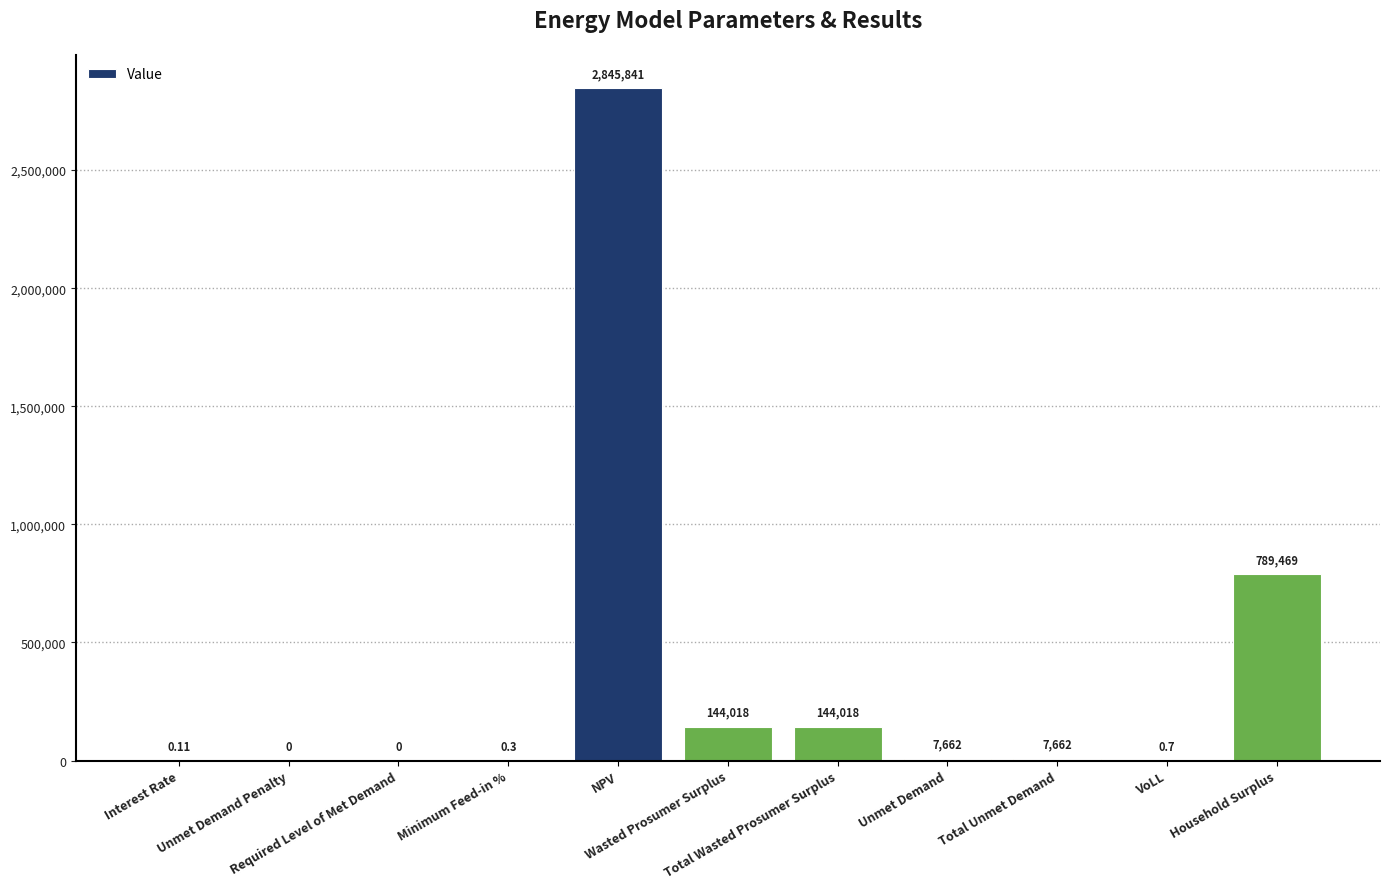

How many data points does each series have?

11